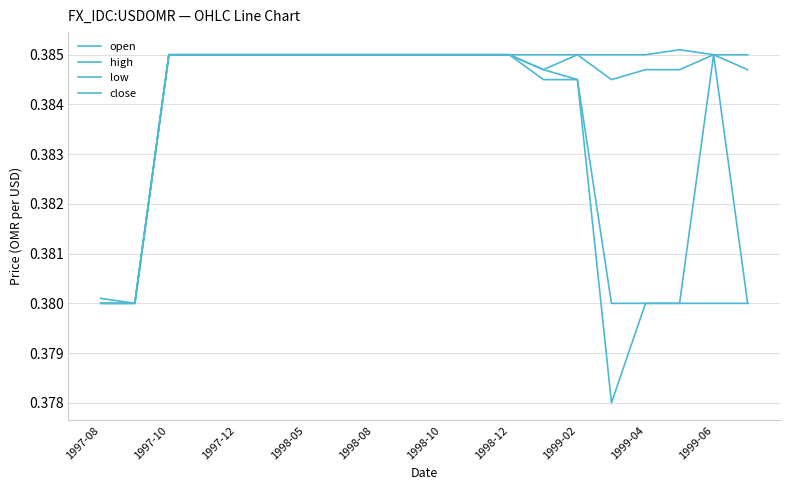

Does the chart display data point markers on the line(s)?

No